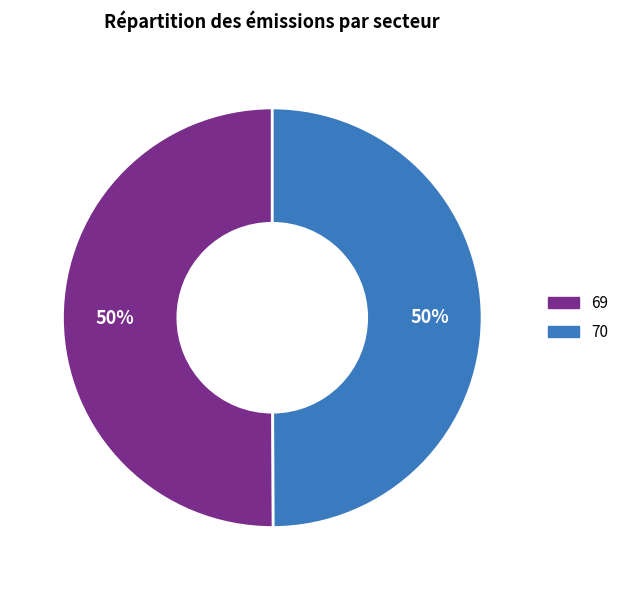

Combined, do 70 and 69 account for over 50%?

Yes